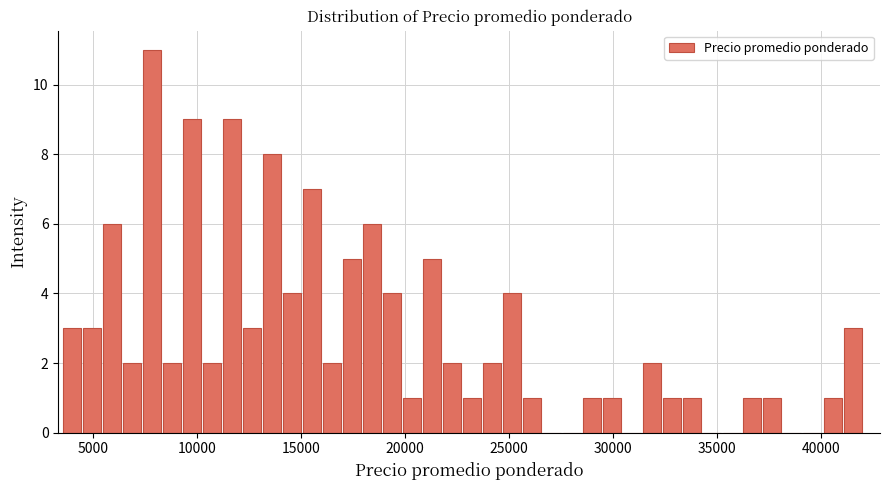

Around what value on the x-axis is the tallest bar? Give the approximate position of its centre, as read against the axis.

8000